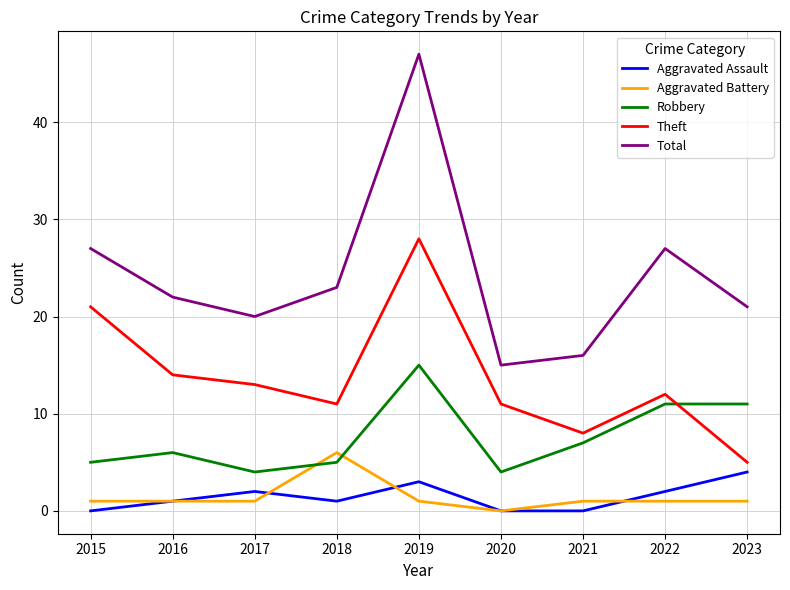

The Theft series shows 8 at 2021. True or false?

True